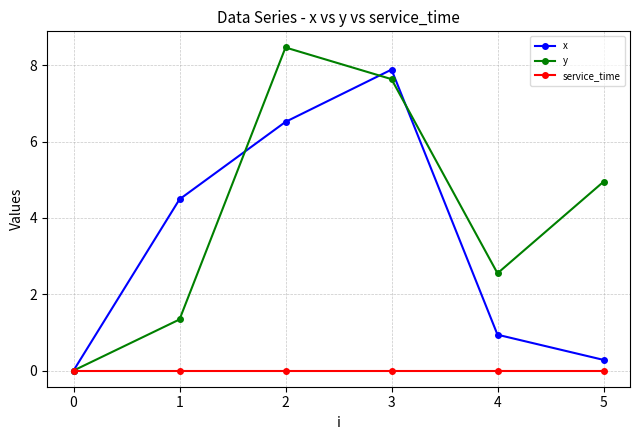

At which label is y closest to 4?

5